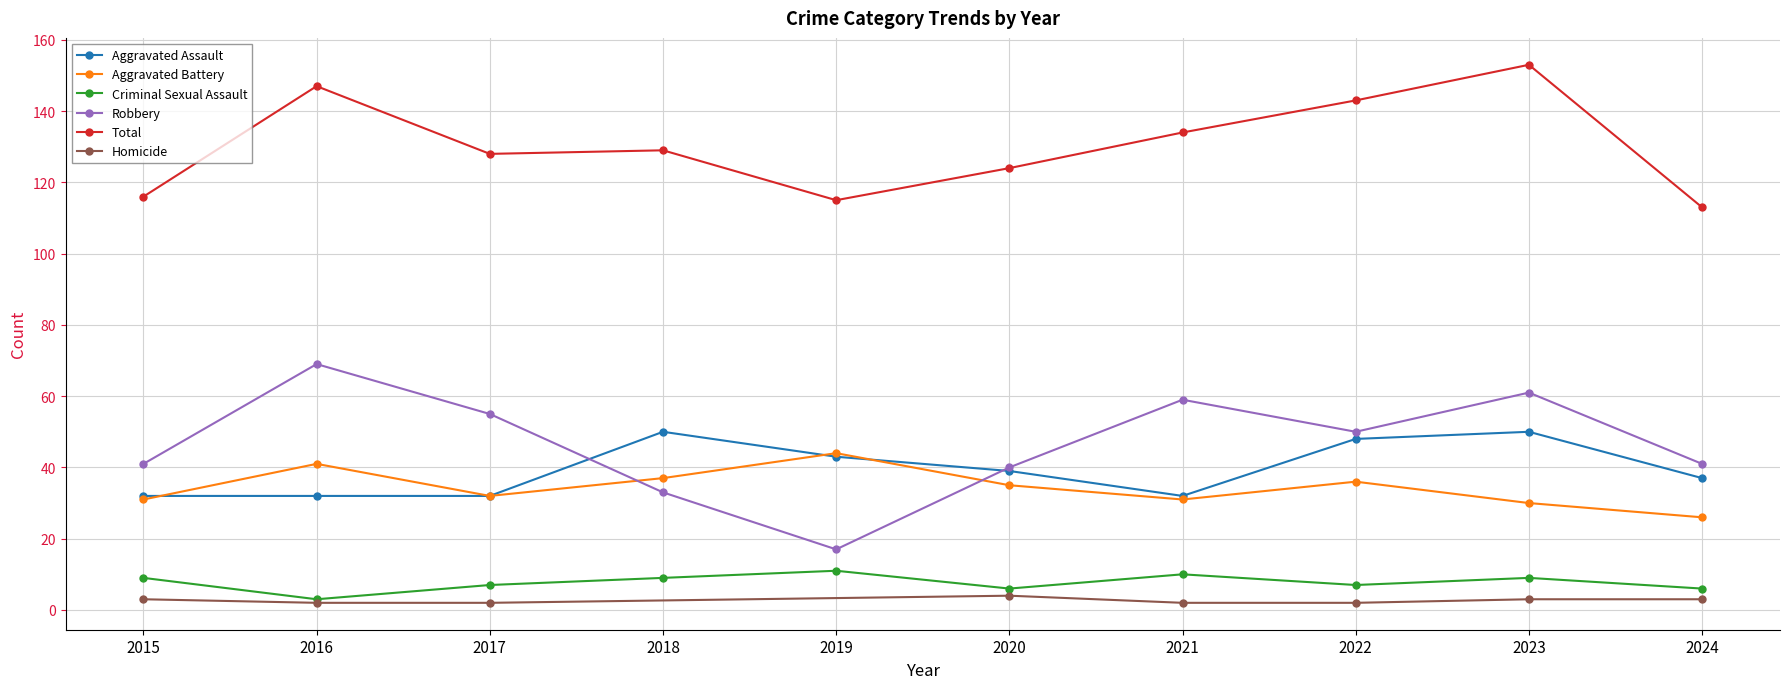

Between 2018 and 2020, which is larger?

2018